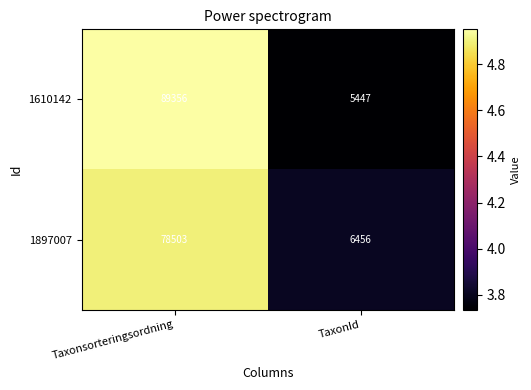

What is the greatest value displayed?

89356